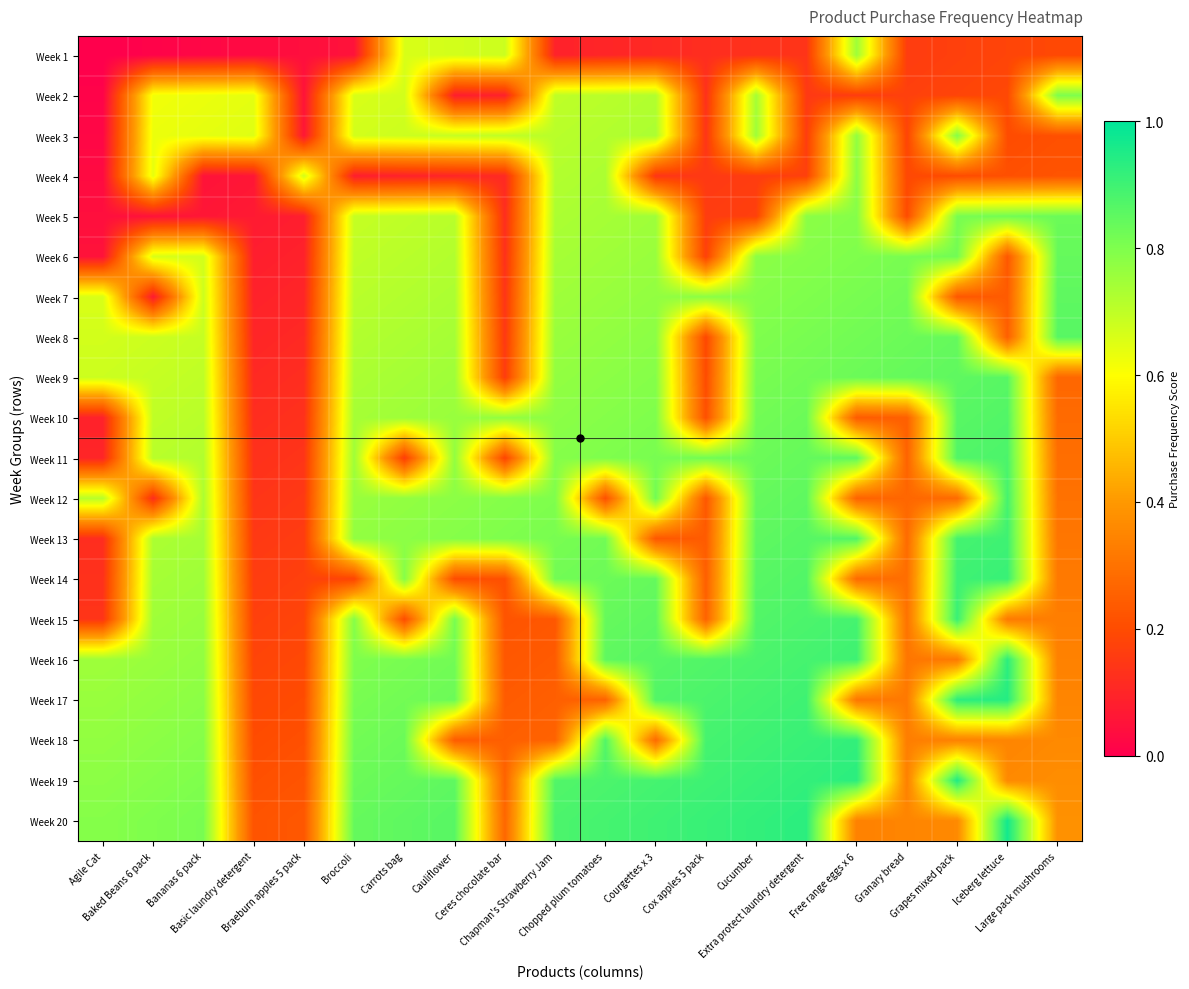

How many categories are shown in the chart?

20